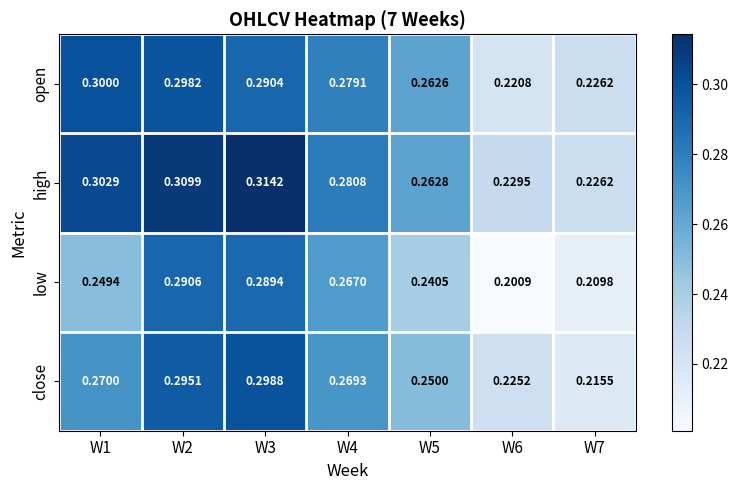

List the series in order of their overall mean, lowest first.

low, close, open, high